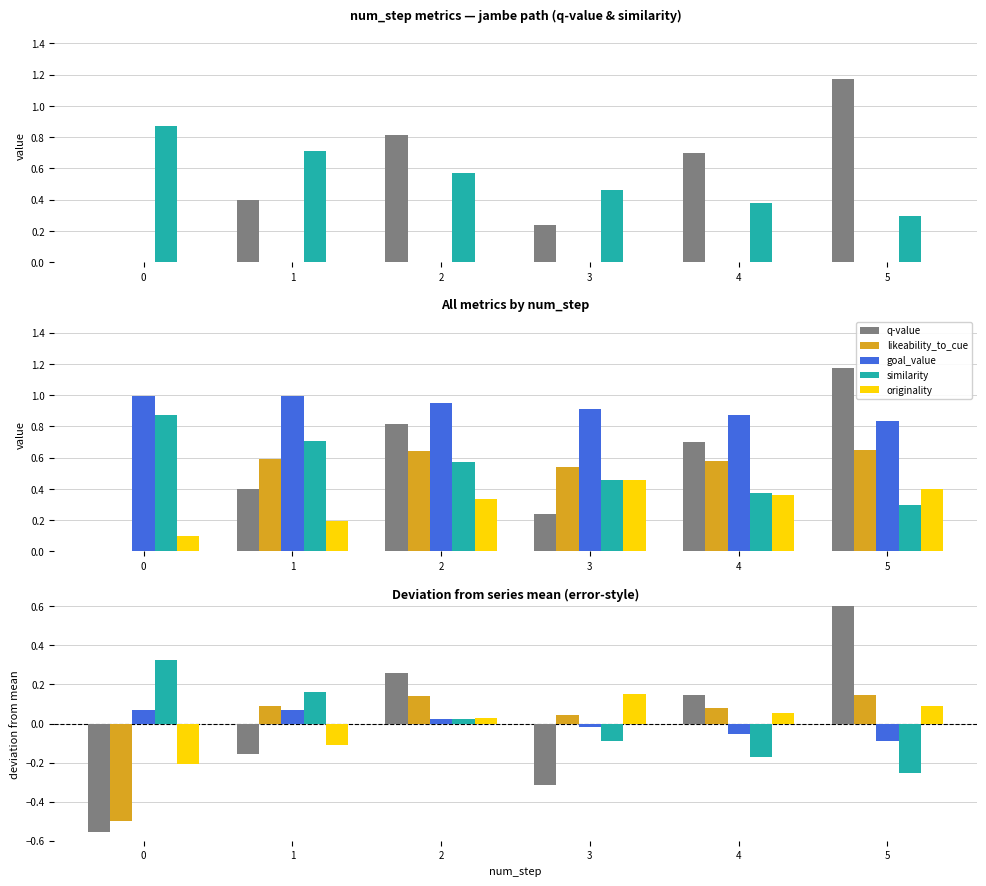

Reading left to right, transcribe all the data shown in this chart.

q-value: 0=-0.6	1=-0.2	2=0.3	3=-0.3	4=0.1	5=0.6
similarity: 0=0.3	1=0.2	2=0.0	3=-0.1	4=-0.2	5=-0.3
likeability_to_cue: 0=-0.5	1=0.1	2=0.1	3=0.0	4=0.1	5=0.1
goal_value: 0=0.1	1=0.1	2=0.0	3=-0.0	4=-0.1	5=-0.1
originality: 0=-0.2	1=-0.1	2=0.0	3=0.2	4=0.1	5=0.1